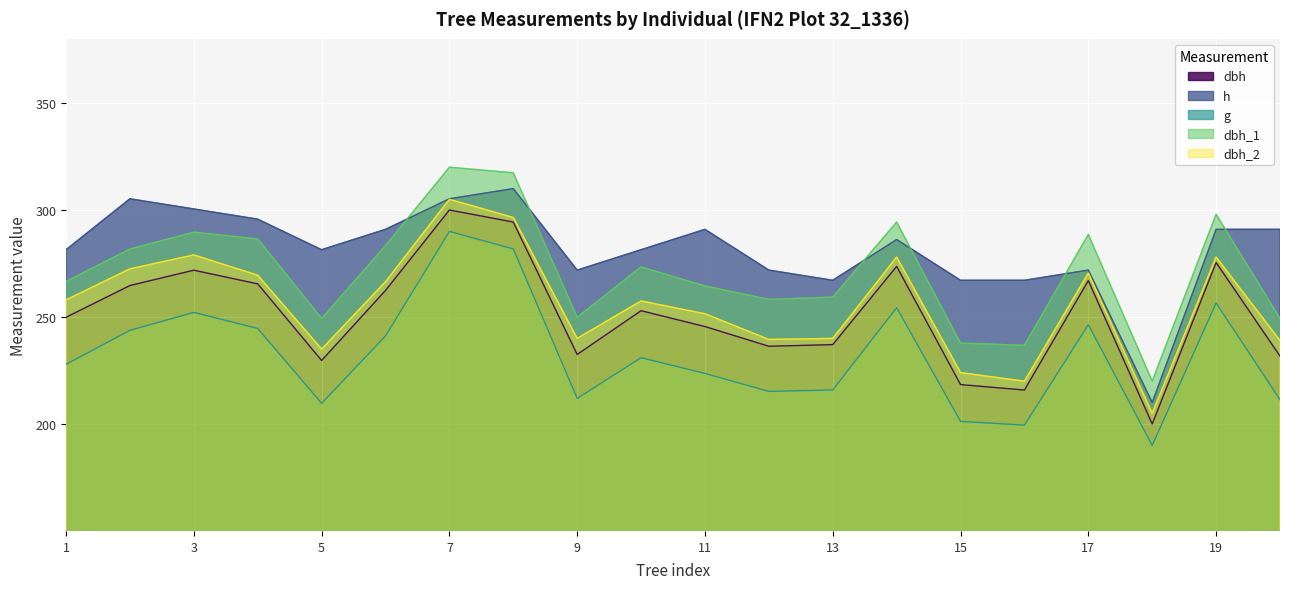

Which category has the highest value in the dbh_1 series?

7